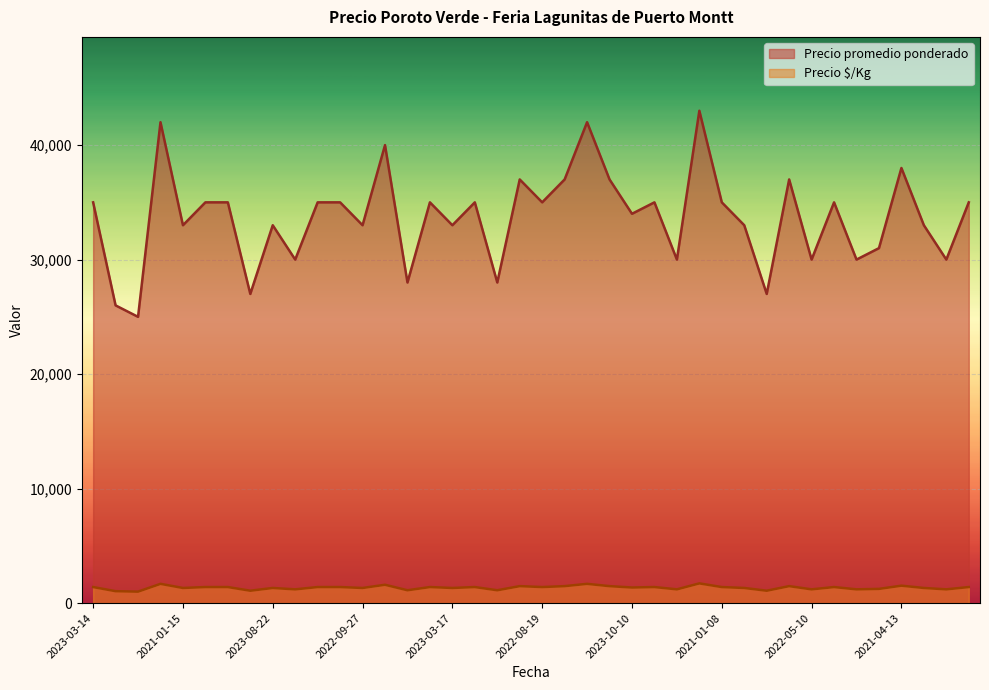

What is the label of the 40th point from the right?

2023-03-14